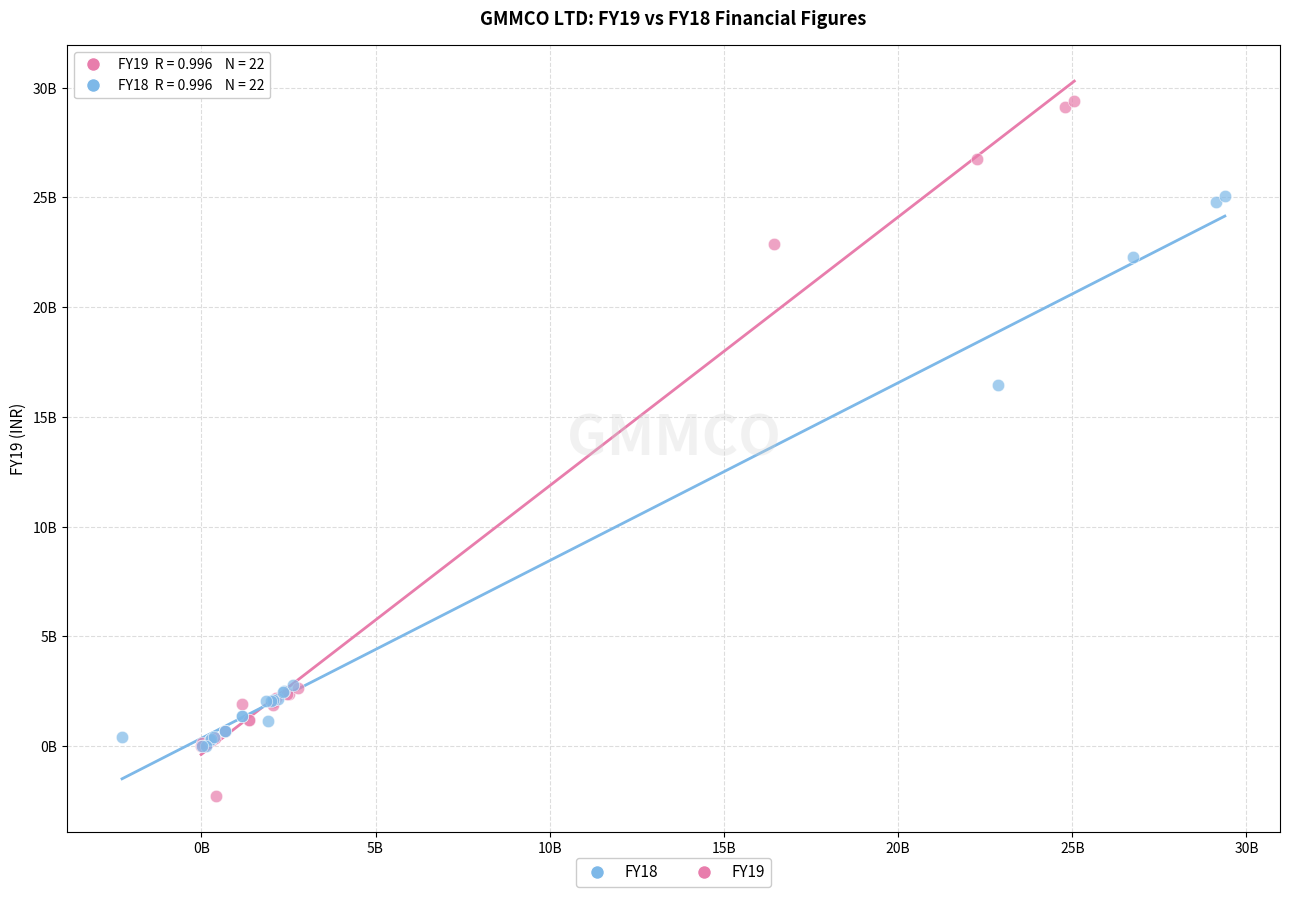

Which series has the largest Y range (max minus min)?

FY19